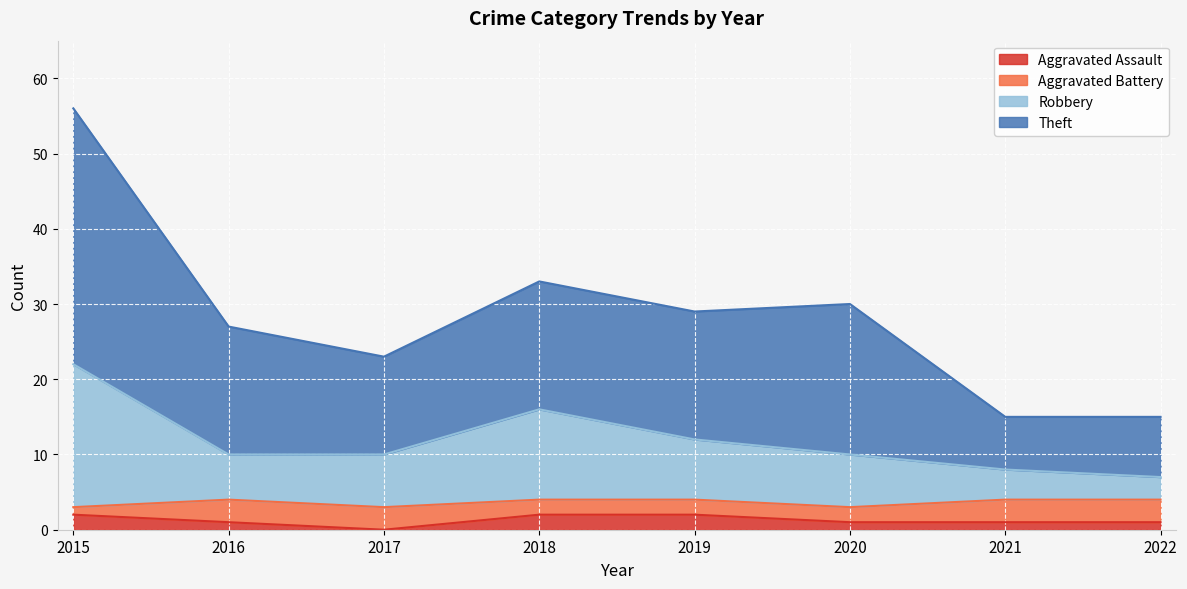

At which label does Theft first exceed 29?

2015